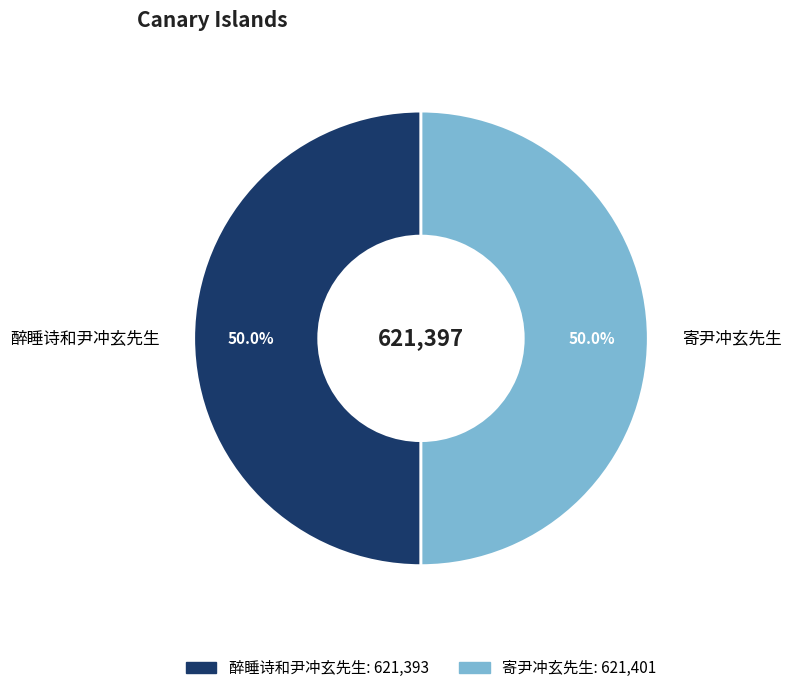

What is the ratio of the value at 寄尹冲玄先生 to the value at 醉睡诗和尹冲玄先生?

1.0